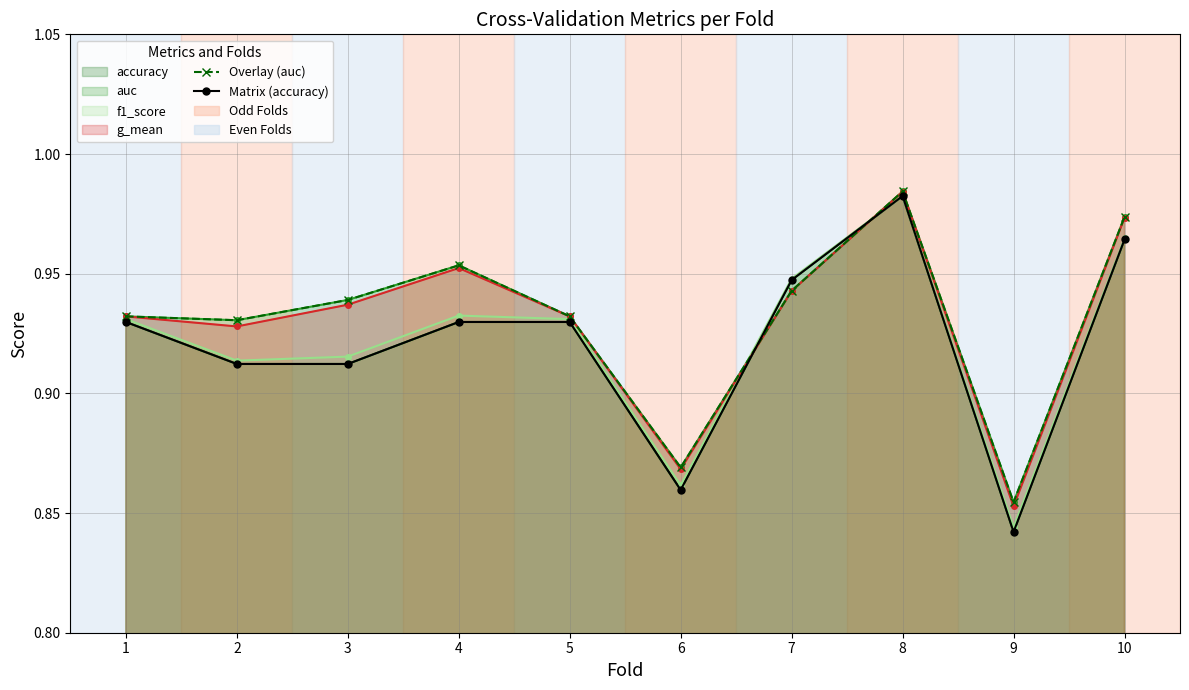

Which series has the largest total across all categories?

Overlay (auc)